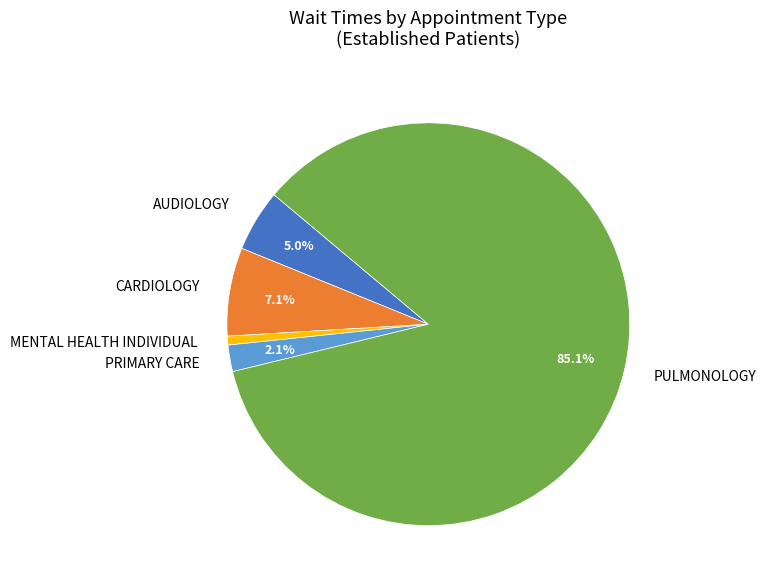

What is the largest slice in the pie chart?

PULMONOLOGY